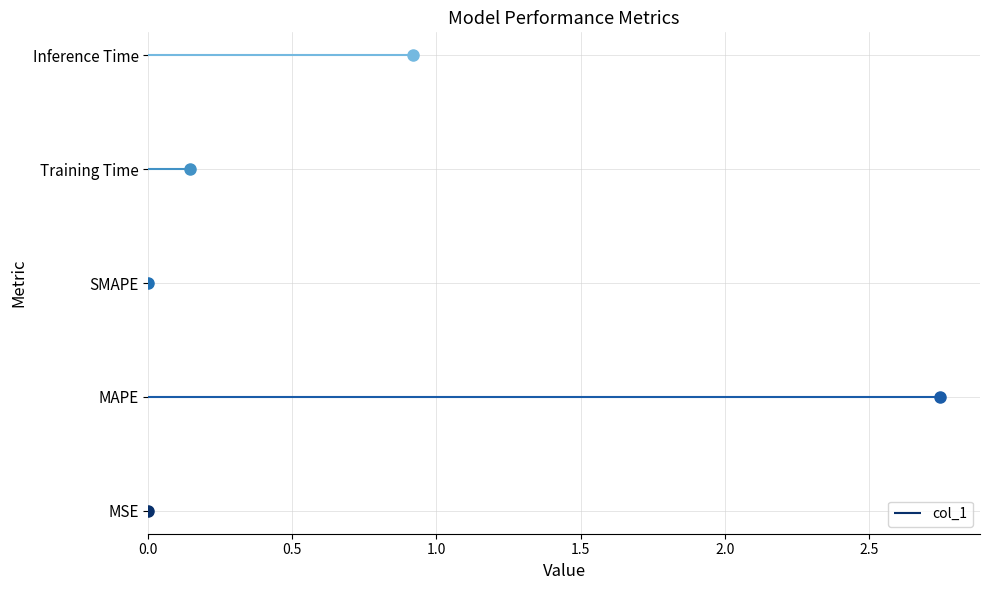

At which category does the chart reach its minimum across all series?

SMAPE